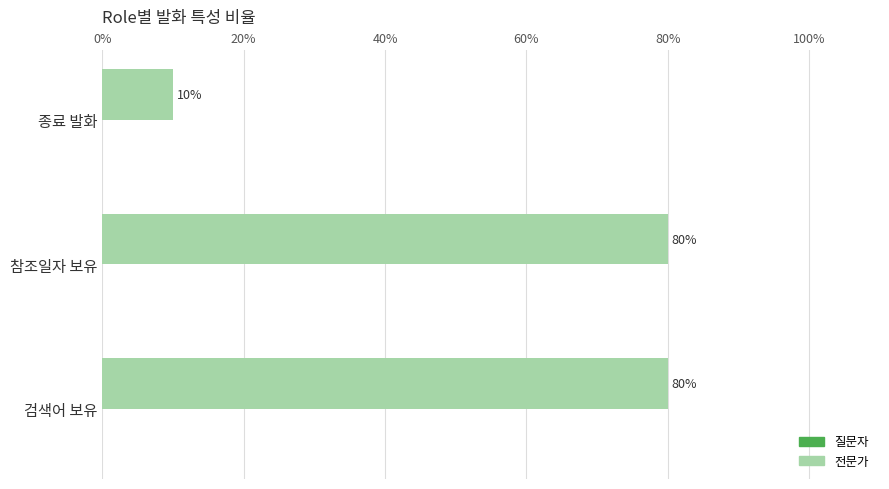

What is the difference between the values at 종료 발화 and 검색어 보유?

70